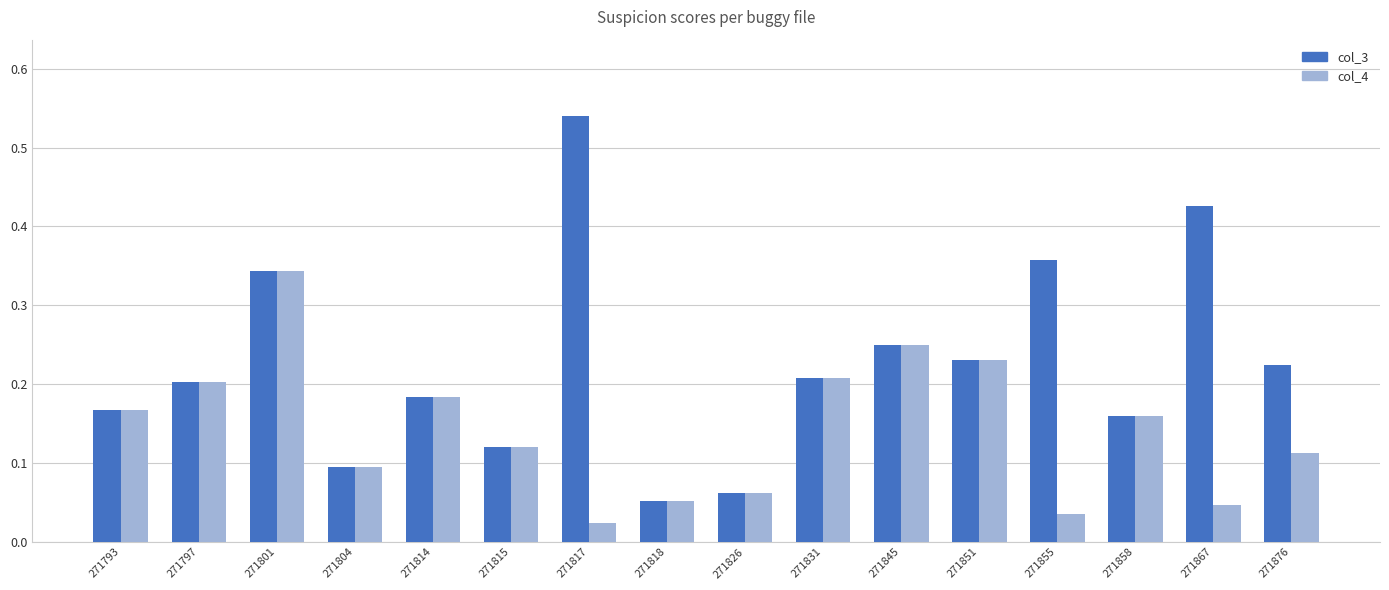

Which label corresponds to the largest value in the chart?

271817